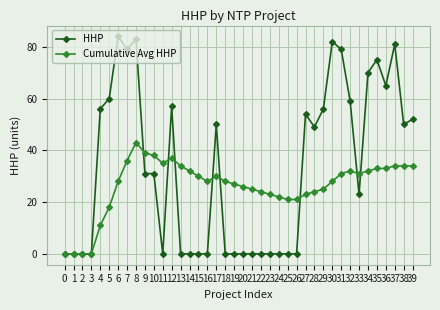

True or false: Cumulative Avg HHP has more than 2 interior local peaks.

True